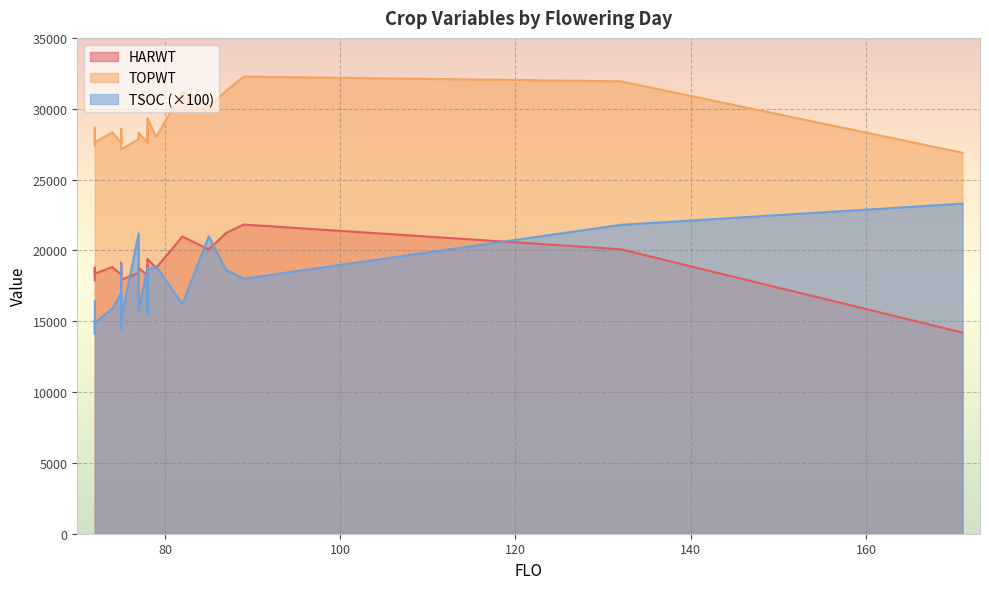

What is the label of the 27th point from the left?

78